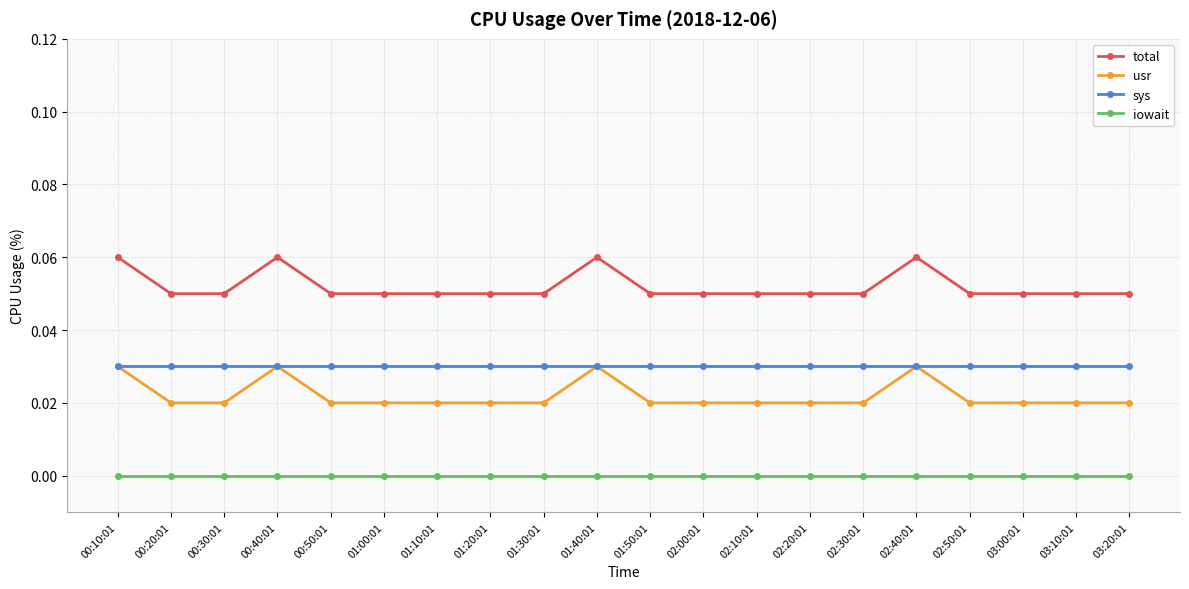

True or false: sys and total cross at least once.

False